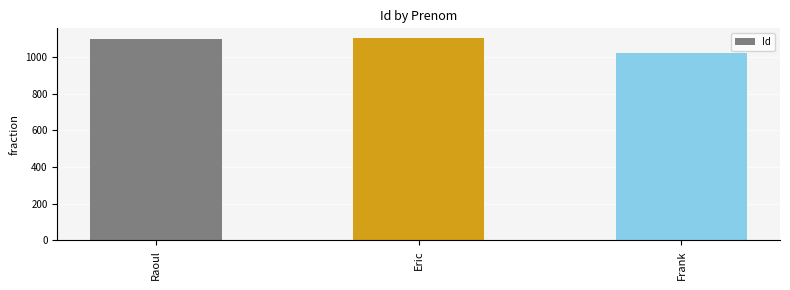

What is the difference between the maximum and minimum values?

79